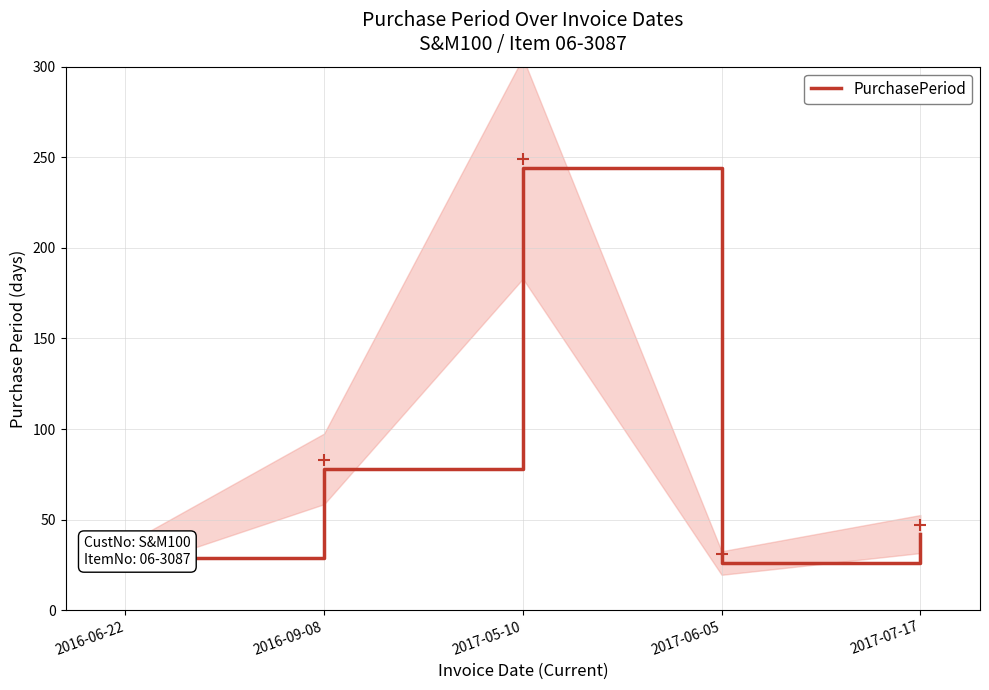

How many lines are shown in the chart?

1